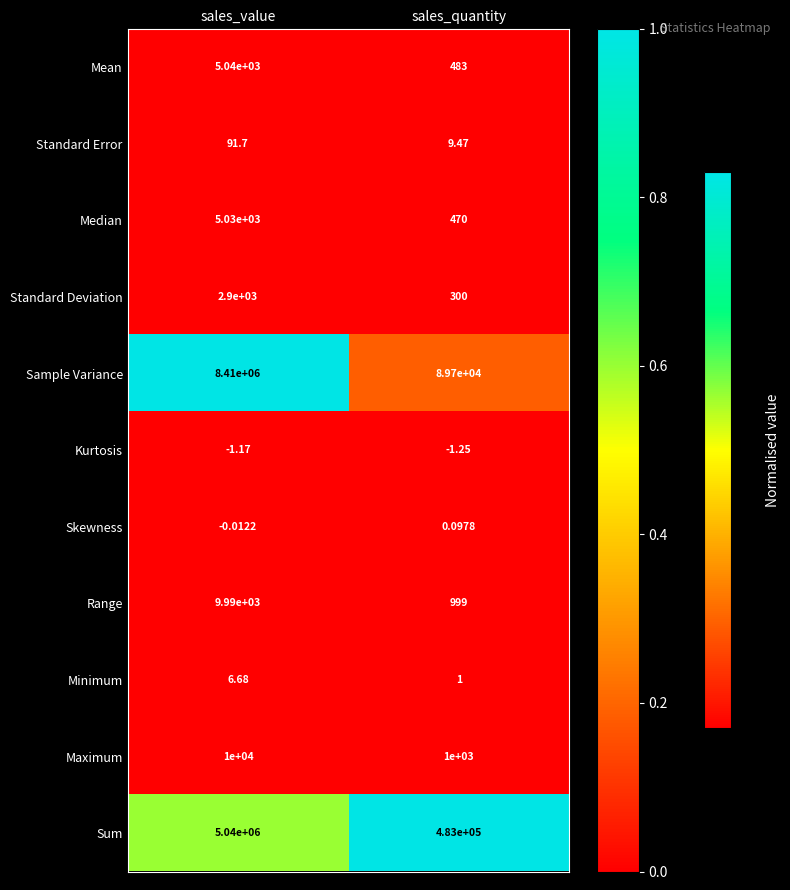

Which series has the largest total across all categories?

Sample Variance